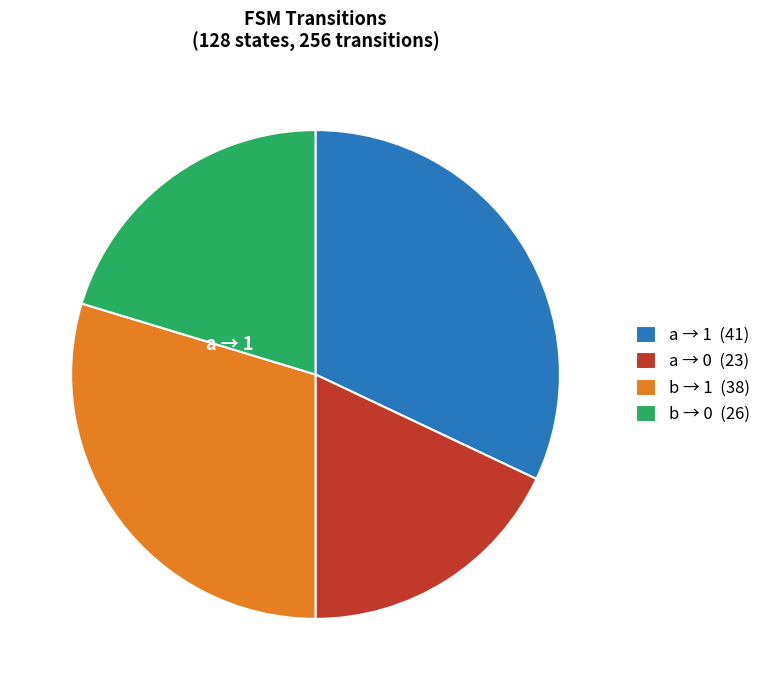

How many segments does this pie chart have?

4